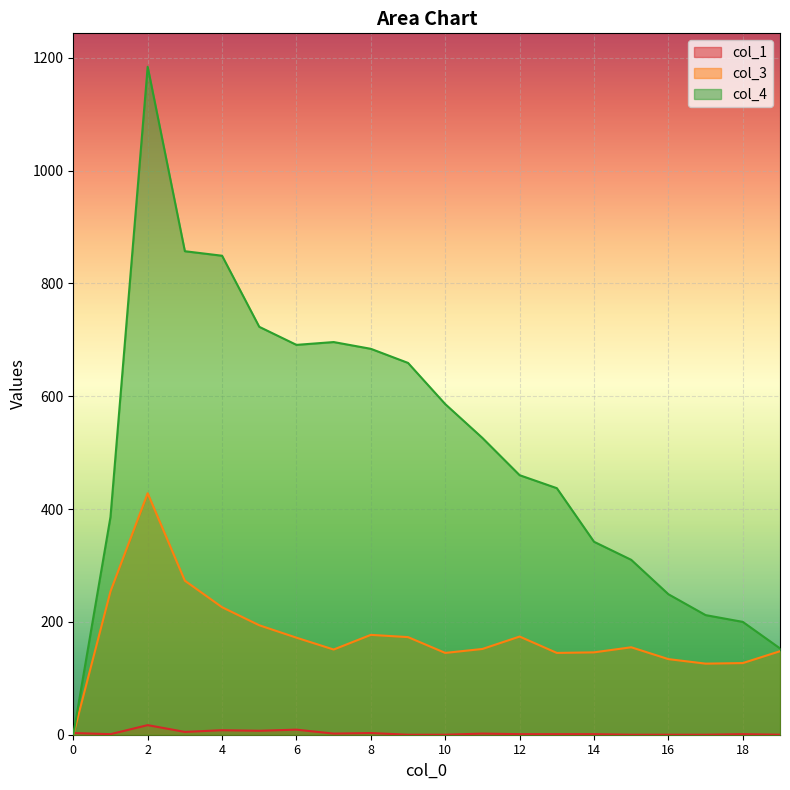

What is the value of the col_1 point at the 2nd from the left?

1